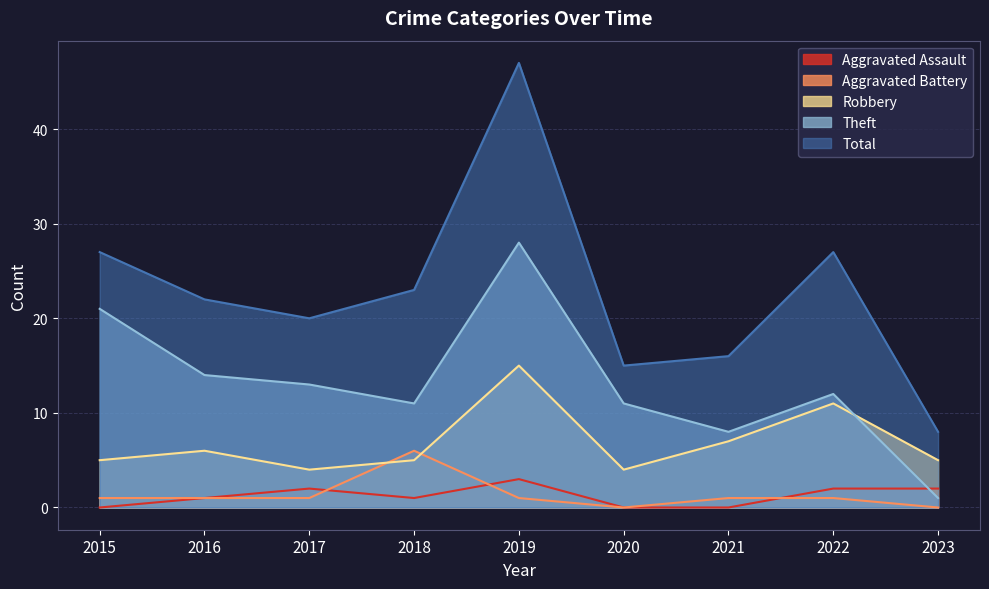

Which label corresponds to the smallest value in the chart?

2015